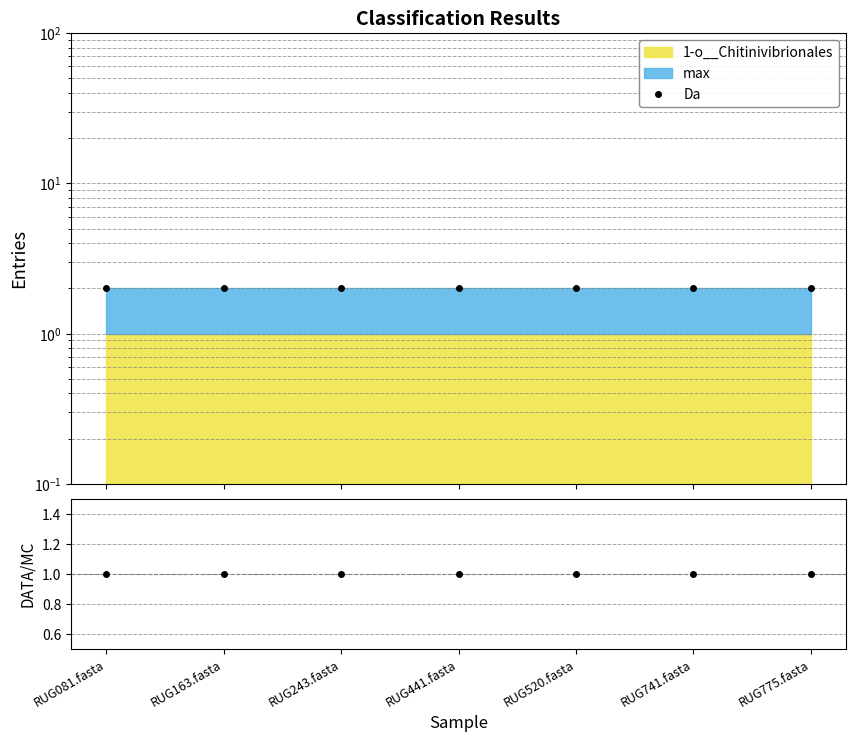

The value of Da at RUG441.fasta is 4. True or false?

False